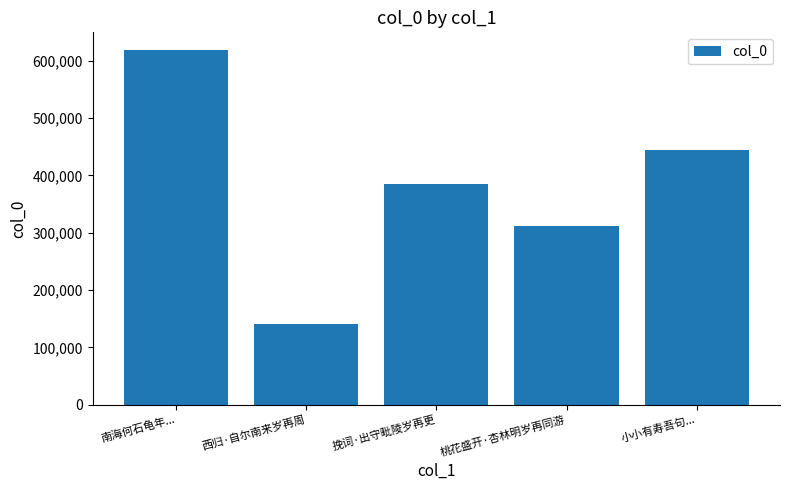

What is the smallest value displayed?

140120